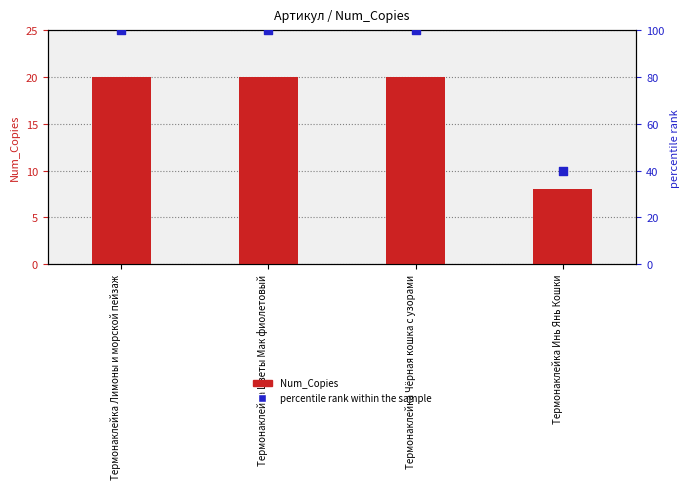

Which series has the largest Y range (max minus min)?

percentile rank within the sample